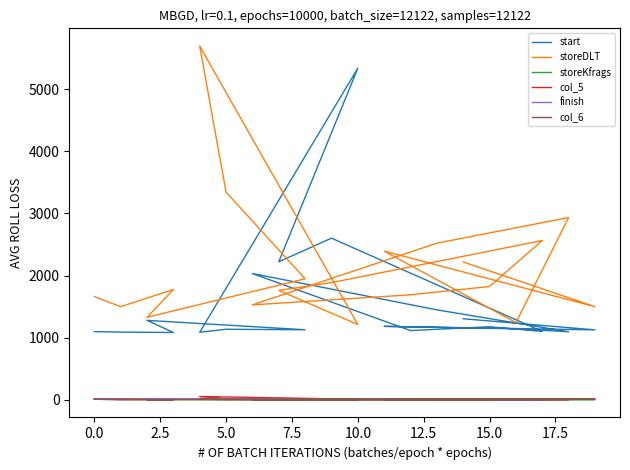

Does the chart have visible grid lines?

No